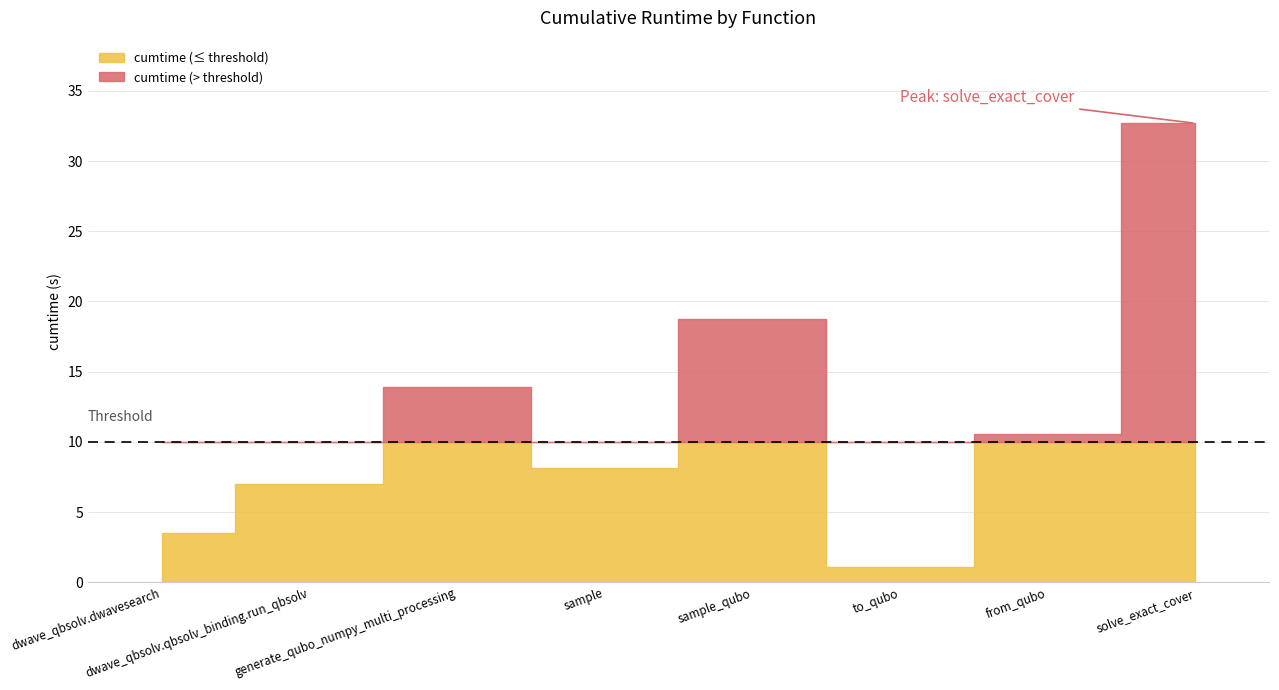

What is the label of the 8th point from the left?

solve_exact_cover